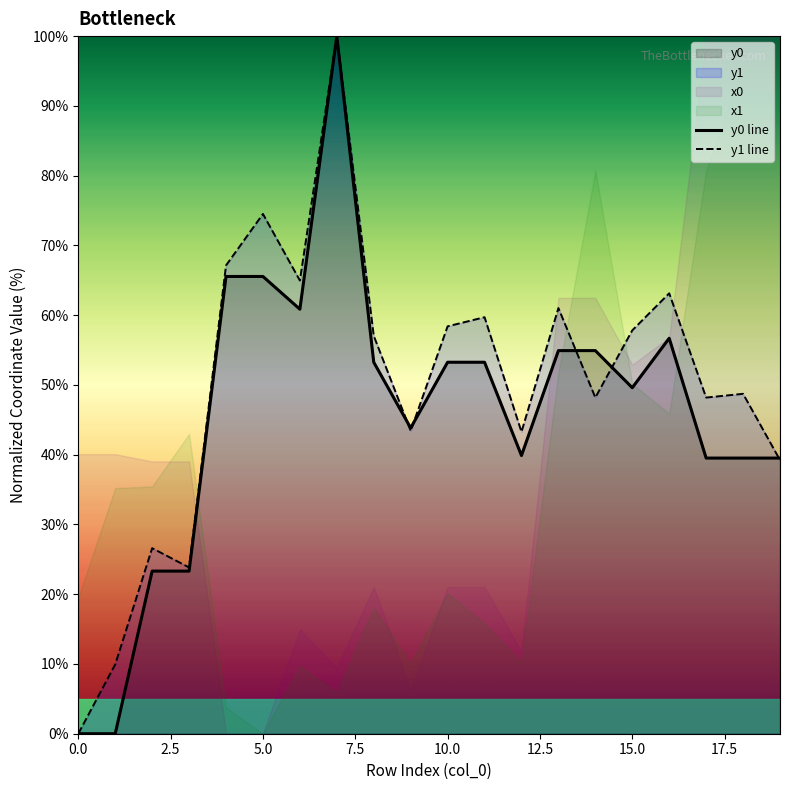

What is the highest value of the y0 line series?

100.0